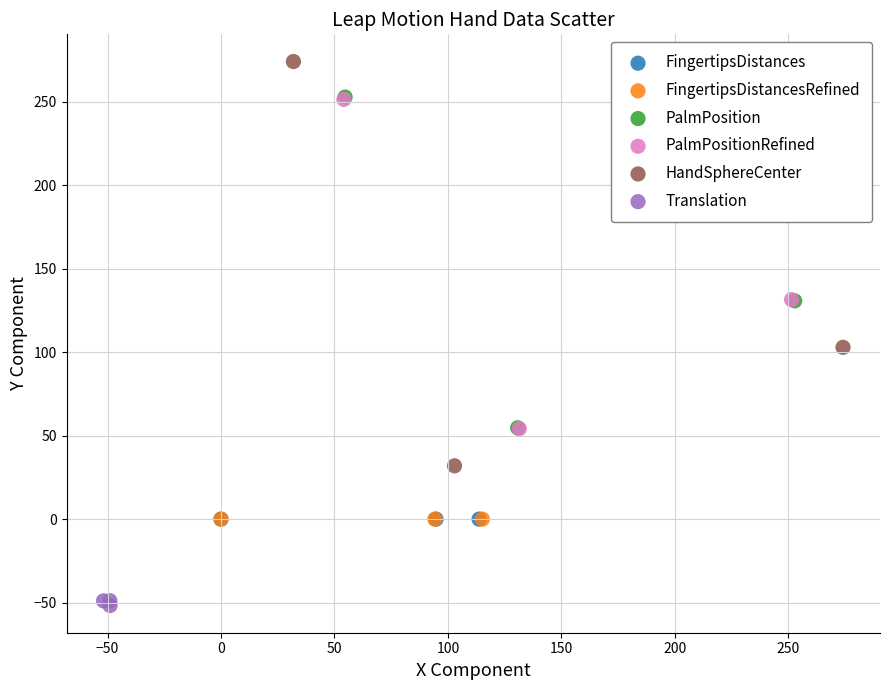

Which series reaches the maximum Y coordinate?

HandSphereCenter